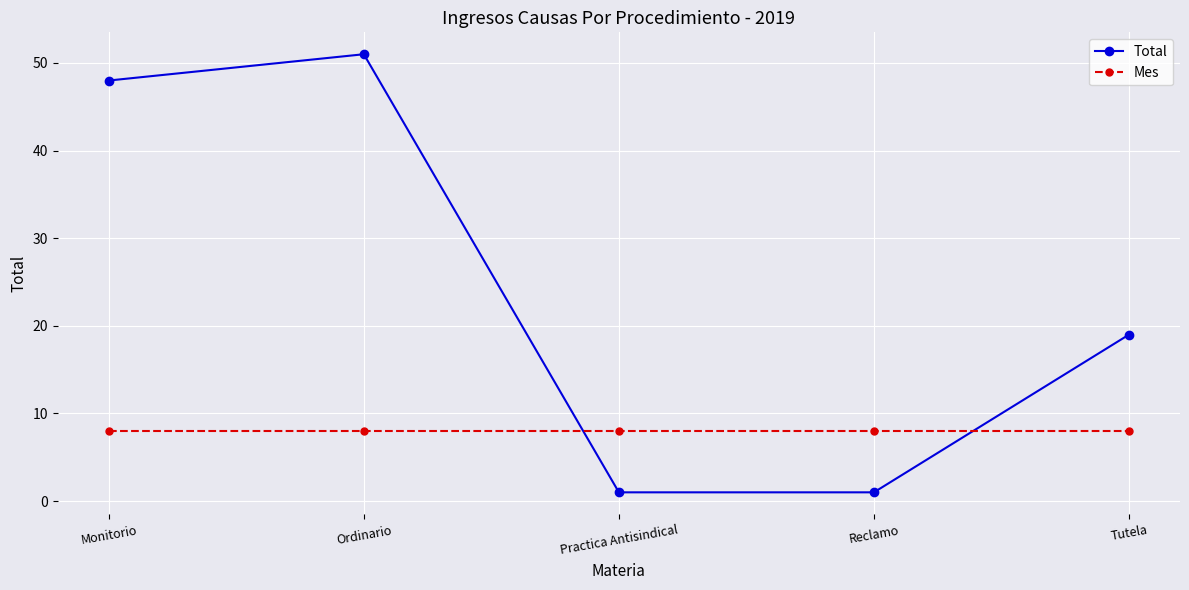

True or false: Mes and Total cross at least once.

True